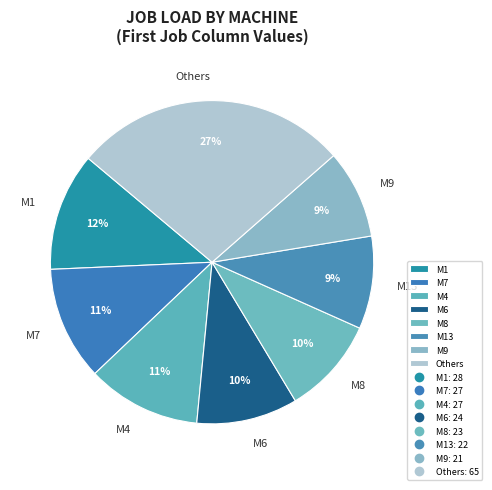

To the nearest percent, what percentage of the pie is M8?

10%